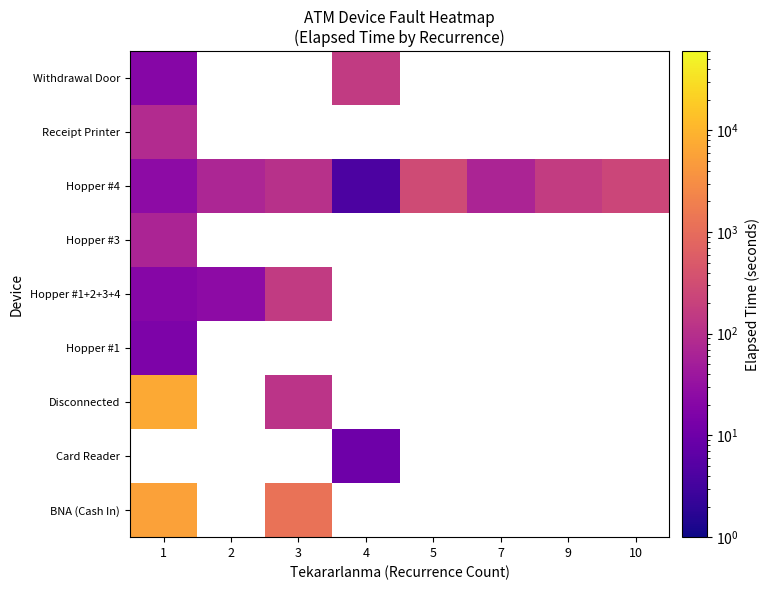

Between 3 and 5, which series saw the biggest shift?

BNA (Cash In)